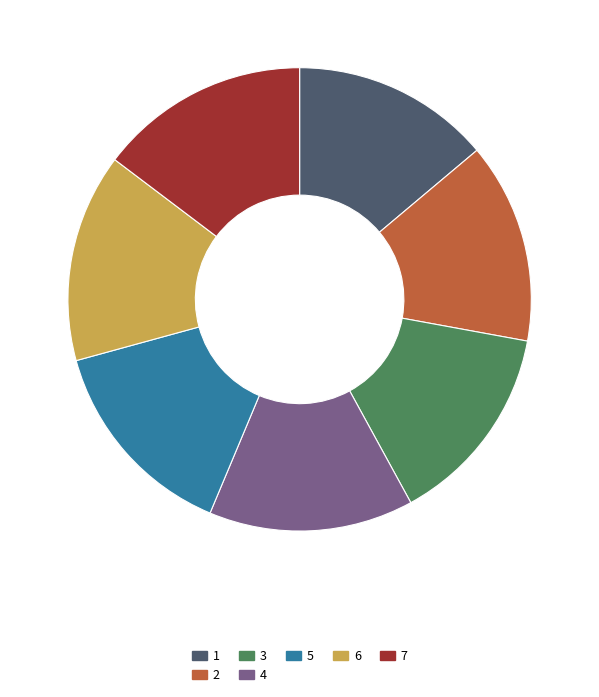

Does 6 account for over 50% of the chart?

No